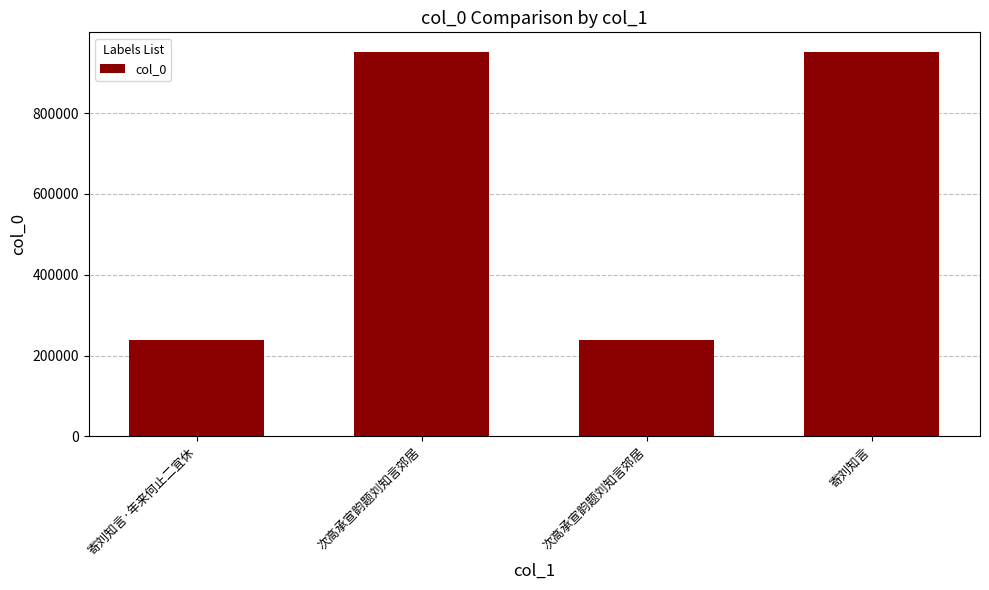

What is the smallest value displayed?

238282